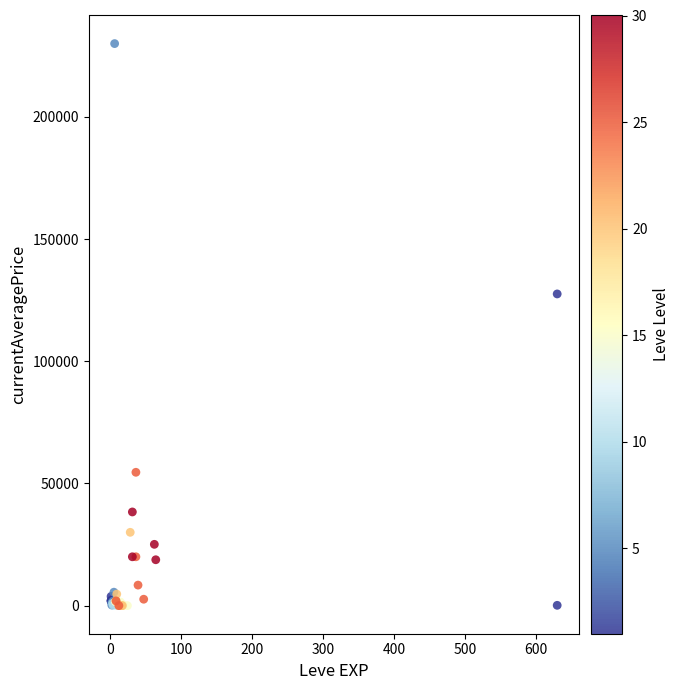

What Y value in the scatter plot is closest to 114998?

127552